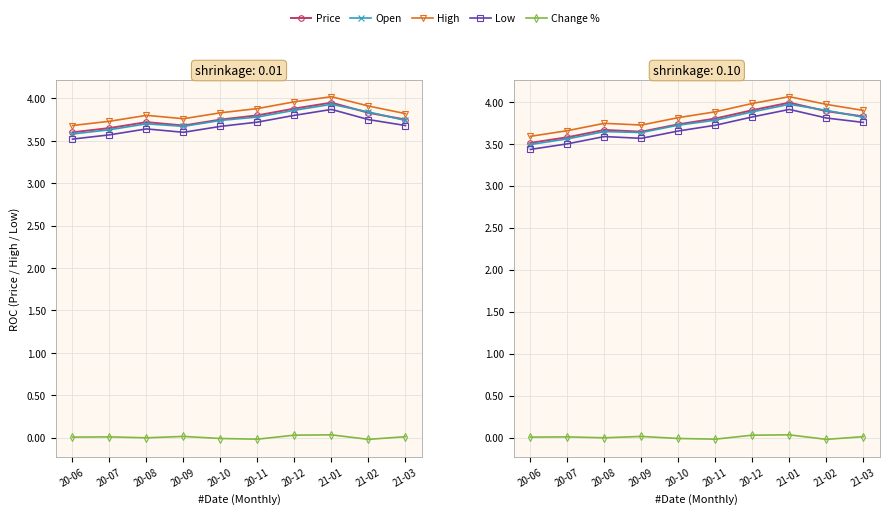

True or false: Change % and Low cross at least once.

False